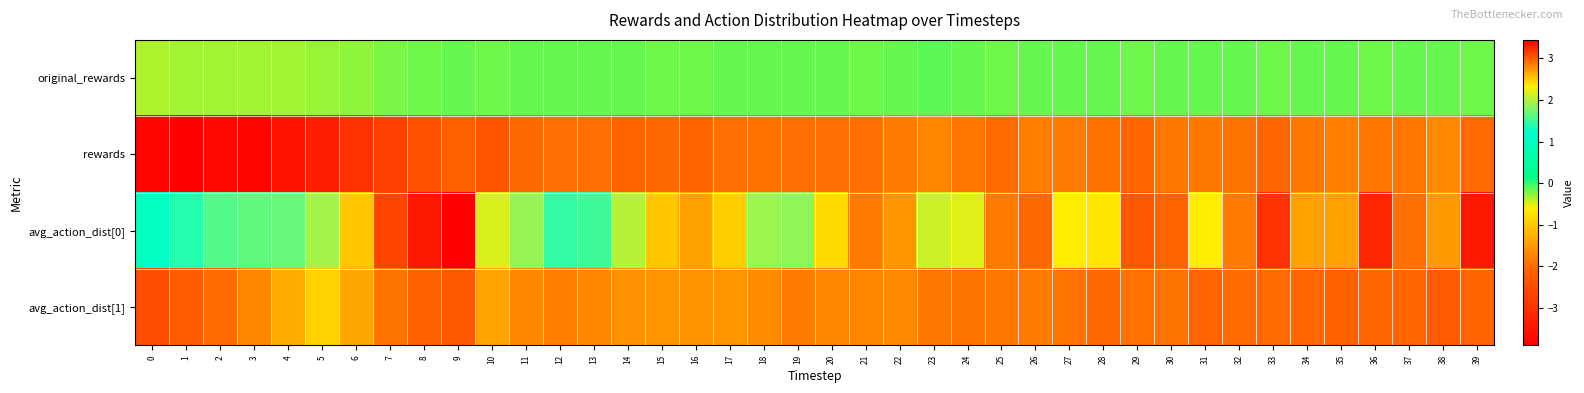

Which series changed the most between 23 and 31?

avg_action_dist[0]